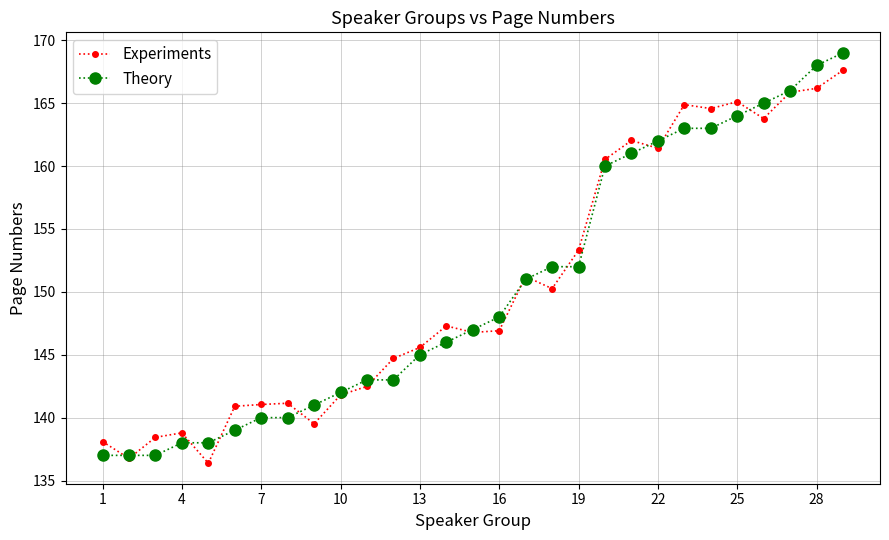

Rank the series by their maximum value, from lowest to highest.

Experiments, Theory